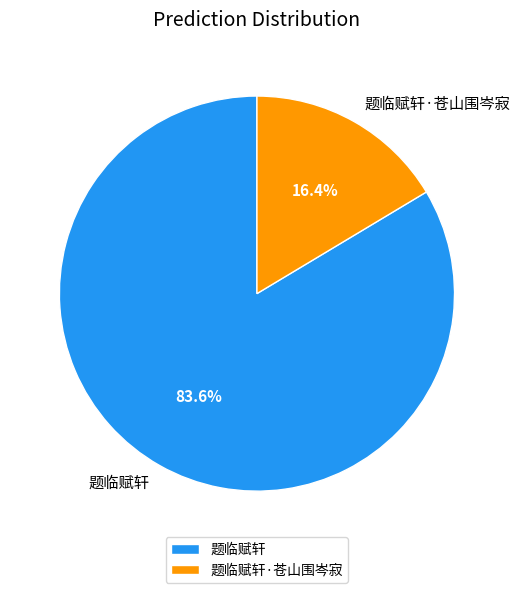

To the nearest percent, what portion does 题临赋轩·苍山围岑寂 represent?

16%